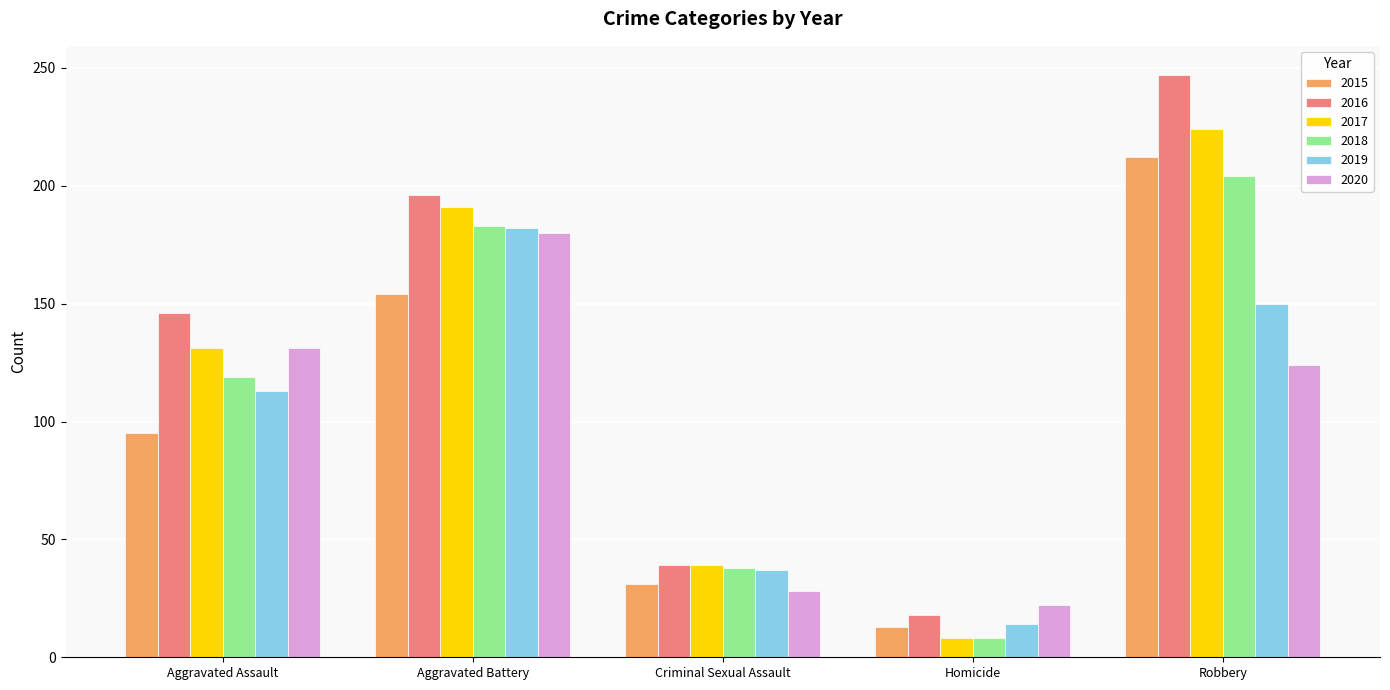

Between Aggravated Assault and Robbery, which series saw the biggest shift?

2015